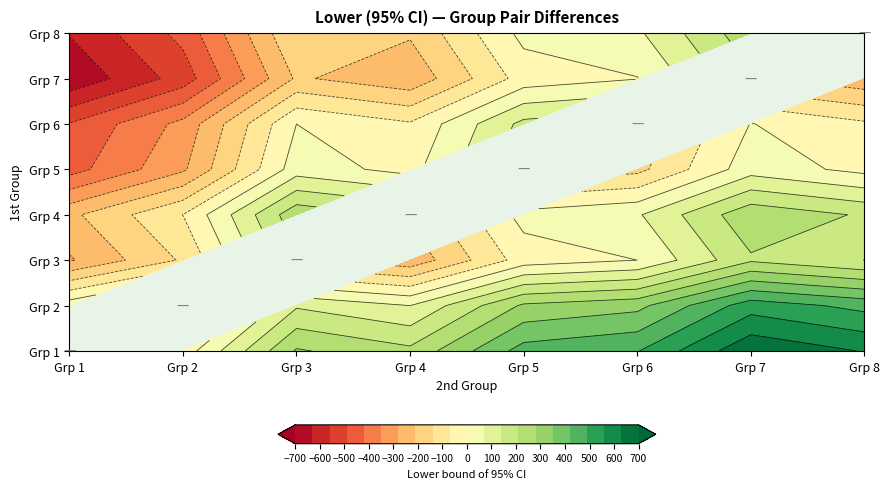

At which category is the sum across all series the highest?

7